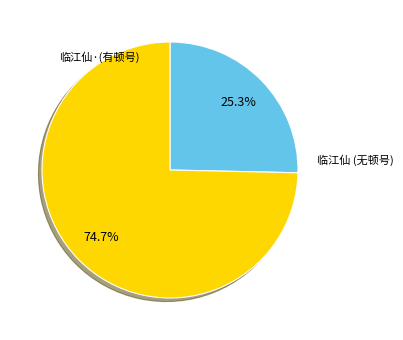

Count the number of slices in the pie.

2